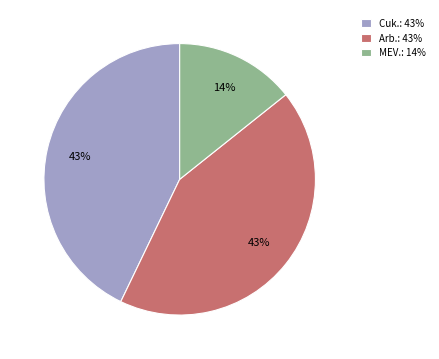

To the nearest percent, what is the difference between the largest and smallest slice percentages?

29%